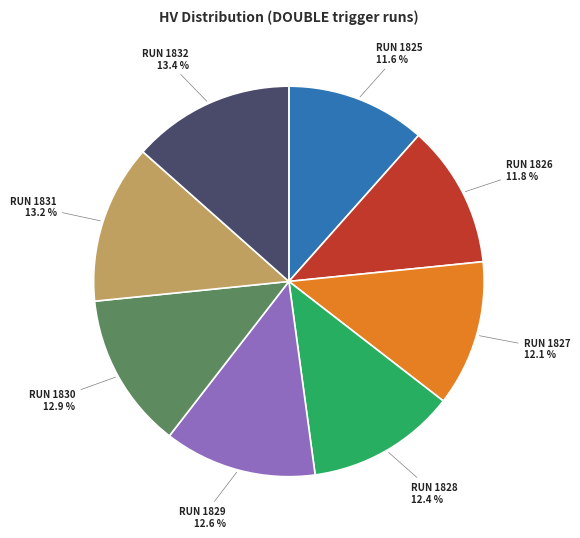

Is there a majority slice in this chart?

No